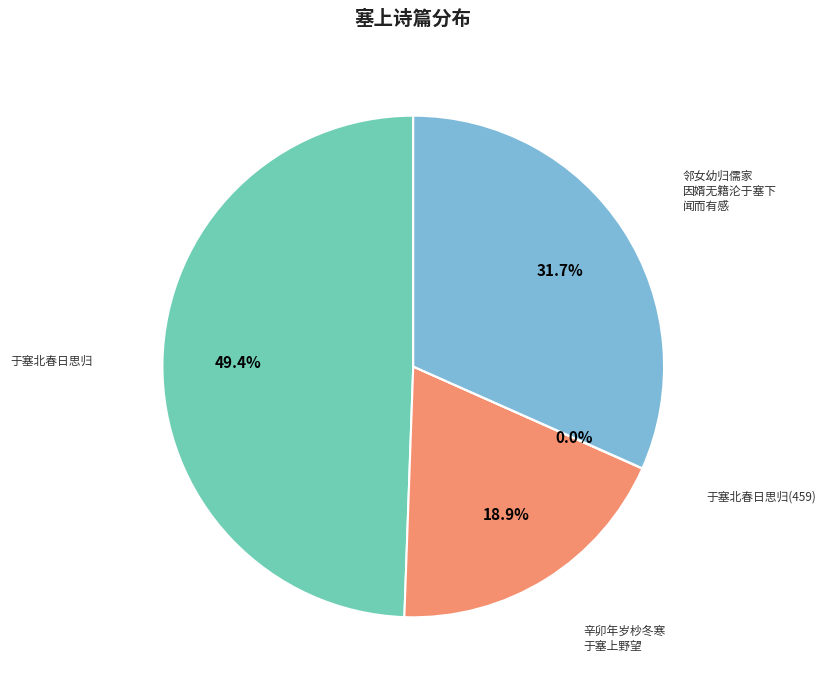

Is there a majority slice in this chart?

No